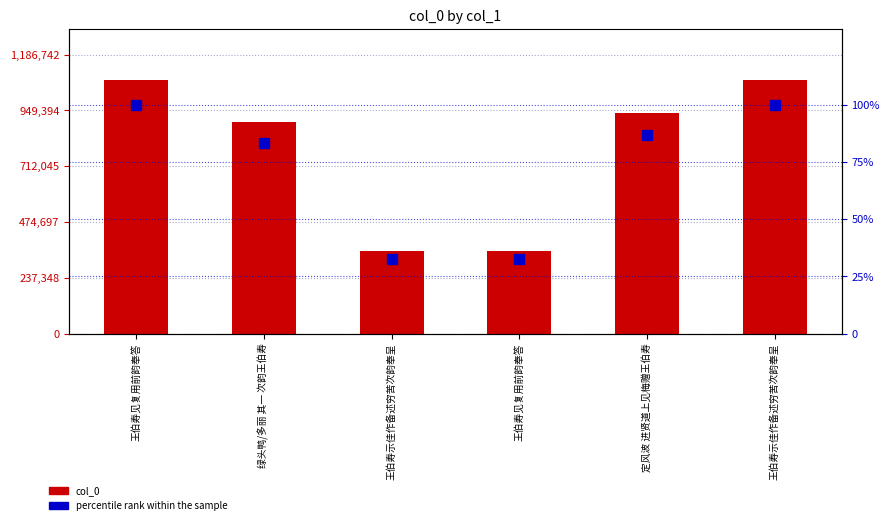

Reading left to right, extract all data points from this chart.

col_0: 1078829.0	899125.0	352273.0	352264.0	937466.0	1078857.0
percentile rank within the sample: 100.0	83.3	32.7	32.7	86.9	100.0